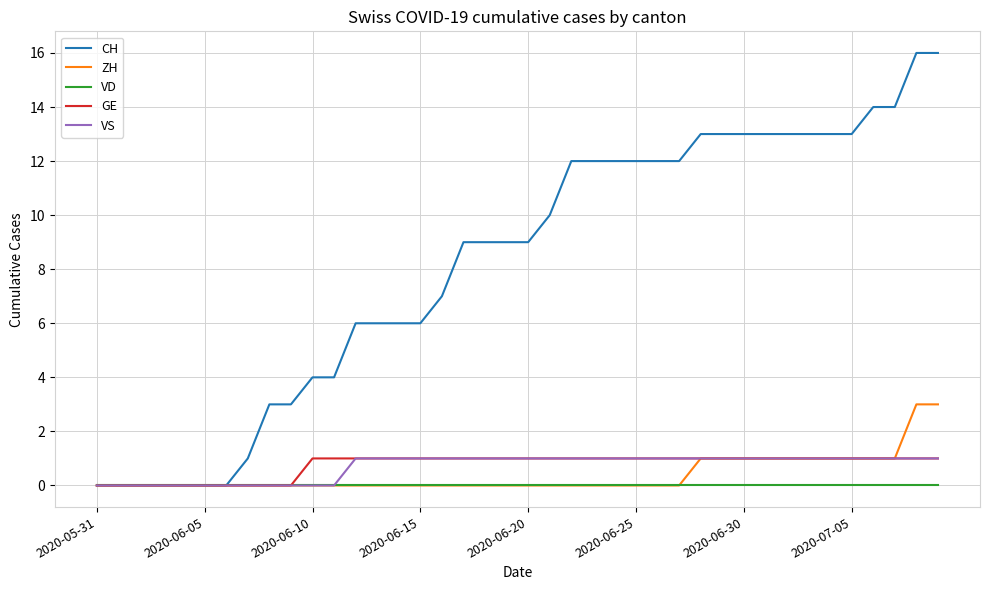

Which series has the largest range (max minus min)?

CH